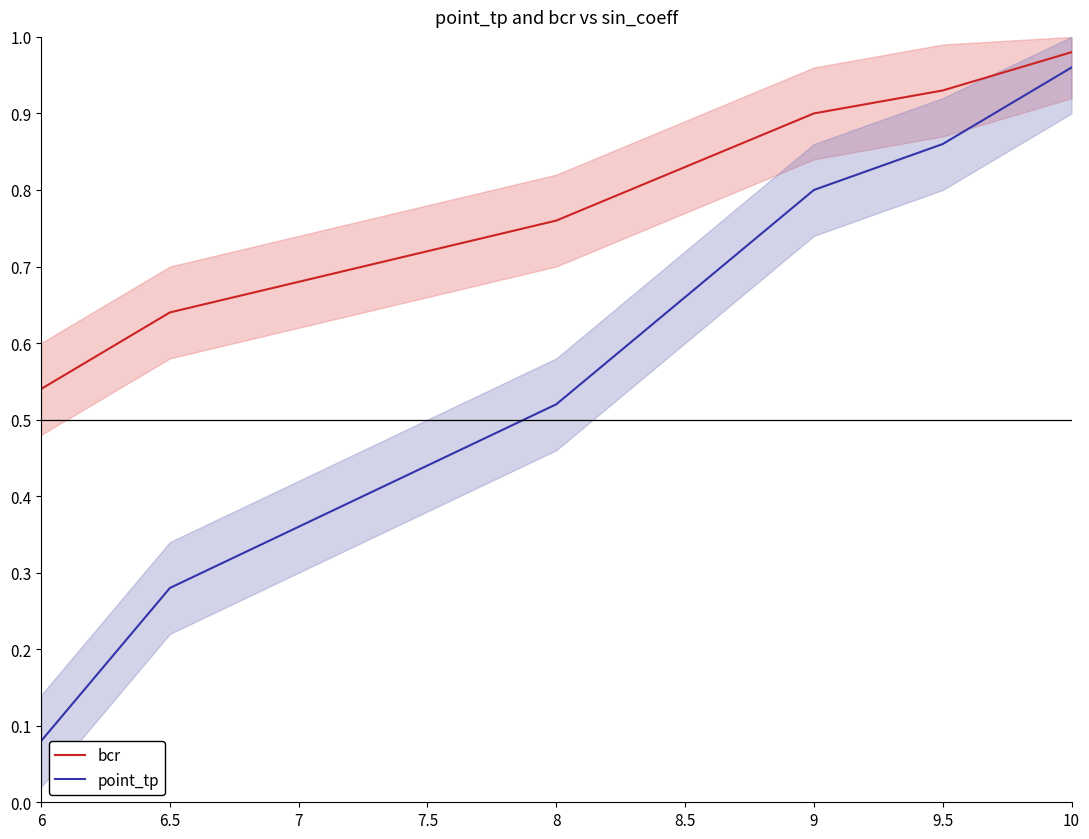

Rank the series at 9.5 from highest to lowest value.

bcr, point_tp